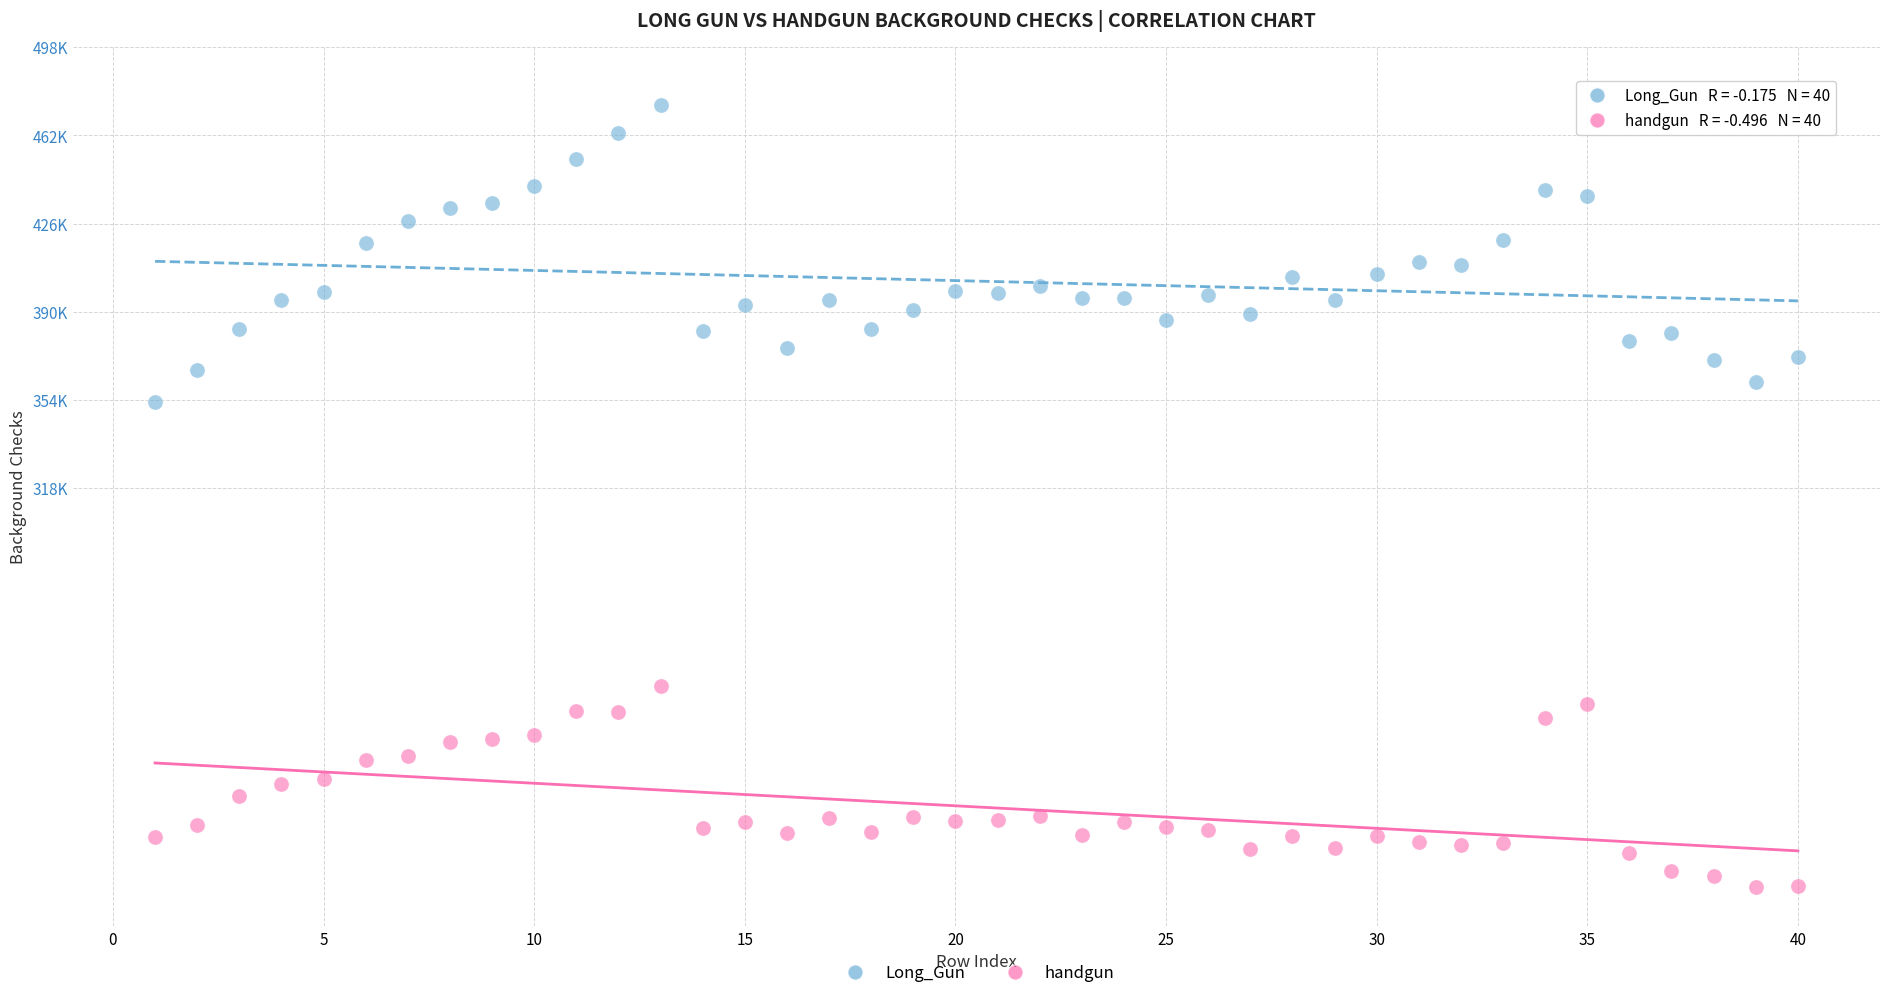

What are all the series names shown in the legend?

Long_Gun, handgun